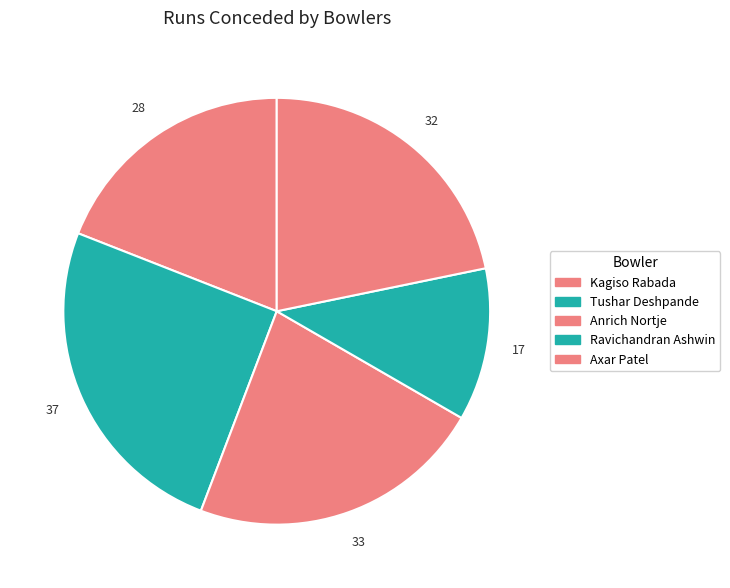

Count the number of slices in the pie.

5